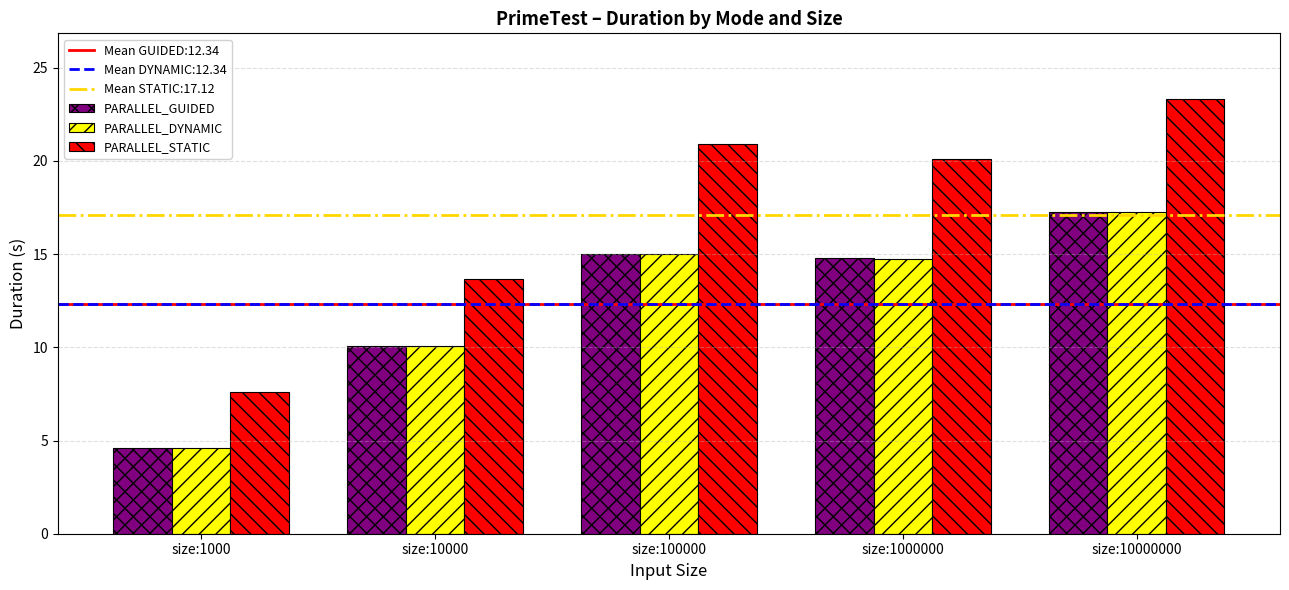

Rank the categories by PARALLEL_GUIDED value from highest to lowest.

size:10000000, size:100000, size:1000000, size:10000, size:1000